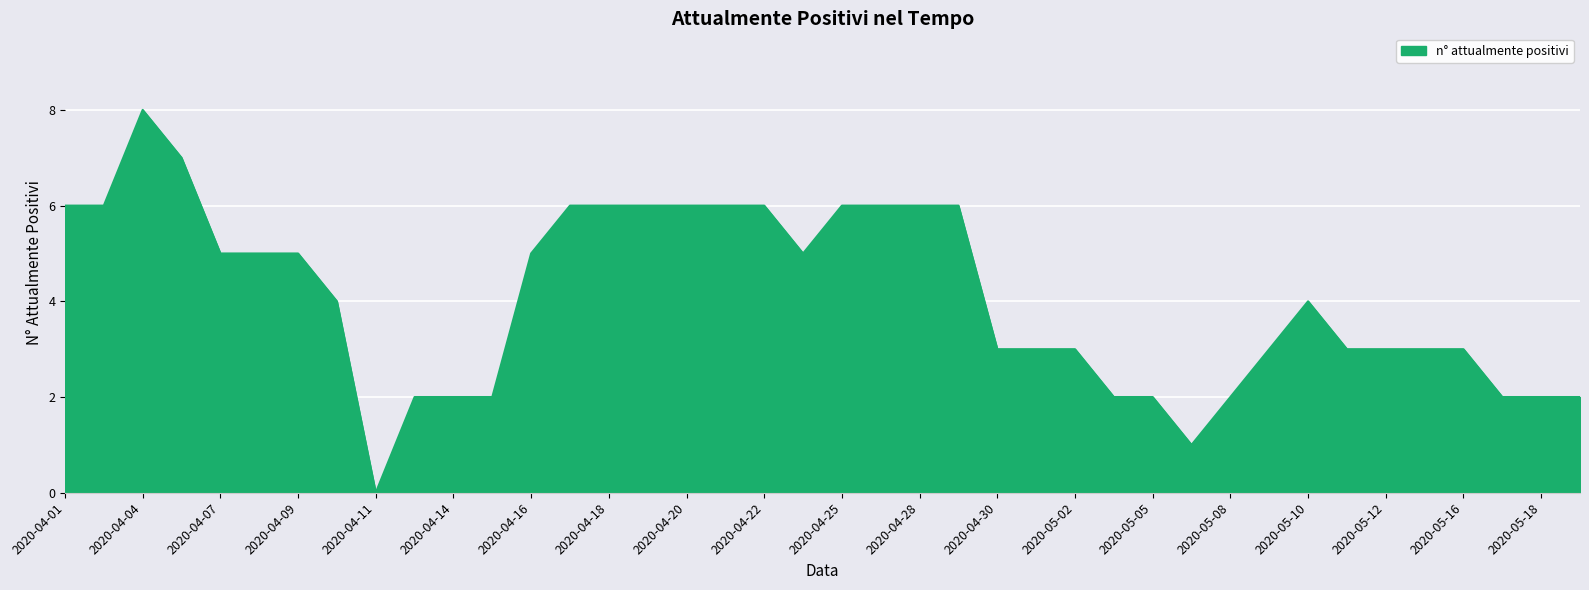

How many lines are shown in the chart?

1